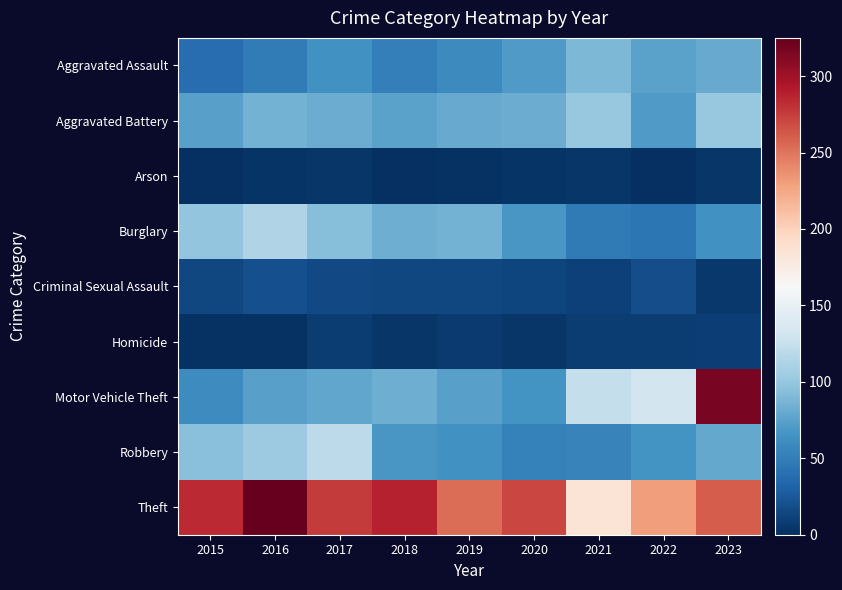

Reading left to right, extract all data points from this chart.

Aggravated Assault: 2015=39	2016=49	2017=64	2018=52	2019=59	2020=70	2021=89	2022=75	2023=80
Aggravated Battery: 2015=74	2016=86	2017=82	2018=76	2019=81	2020=82	2021=101	2022=70	2023=101
Arson: 2015=1	2016=3	2017=4	2018=1	2019=2	2020=3	2021=4	2022=1	2023=4
Burglary: 2015=98	2016=113	2017=93	2018=83	2019=86	2020=68	2021=47	2022=45	2023=64
Criminal Sexual Assault: 2015=15	2016=20	2017=16	2018=14	2019=15	2020=13	2021=11	2022=19	2023=6
Homicide: 2015=2	2016=2	2017=8	2018=4	2019=7	2020=5	2021=8	2022=8	2023=10
Motor Vehicle Theft: 2015=60	2016=74	2017=78	2018=83	2019=74	2020=65	2021=124	2022=133	2023=317
Robbery: 2015=94	2016=103	2017=120	2018=68	2019=64	2020=53	2021=54	2022=65	2023=79
Theft: 2015=284	2016=325	2017=276	2018=287	2019=253	2020=271	2021=185	2022=230	2023=261